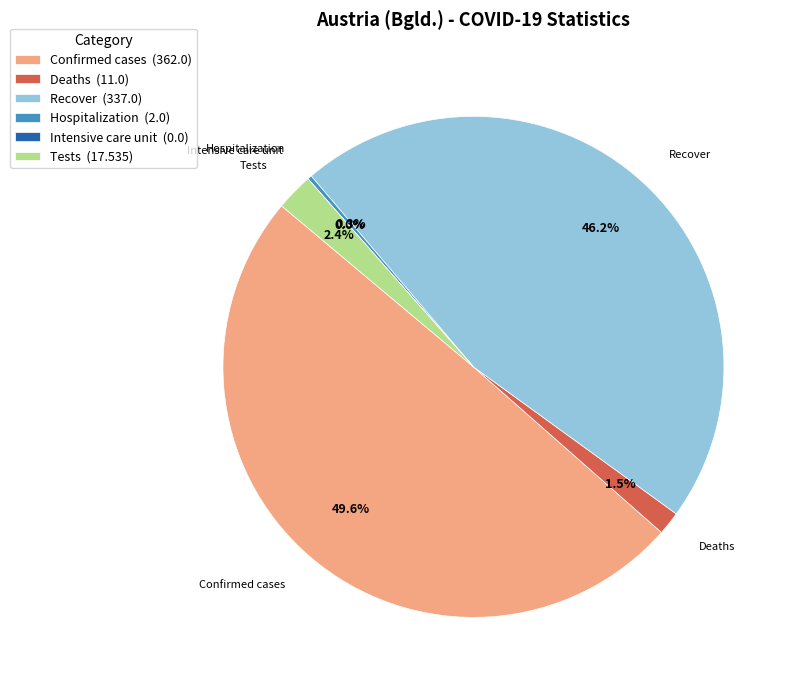

How many segments does this pie chart have?

6